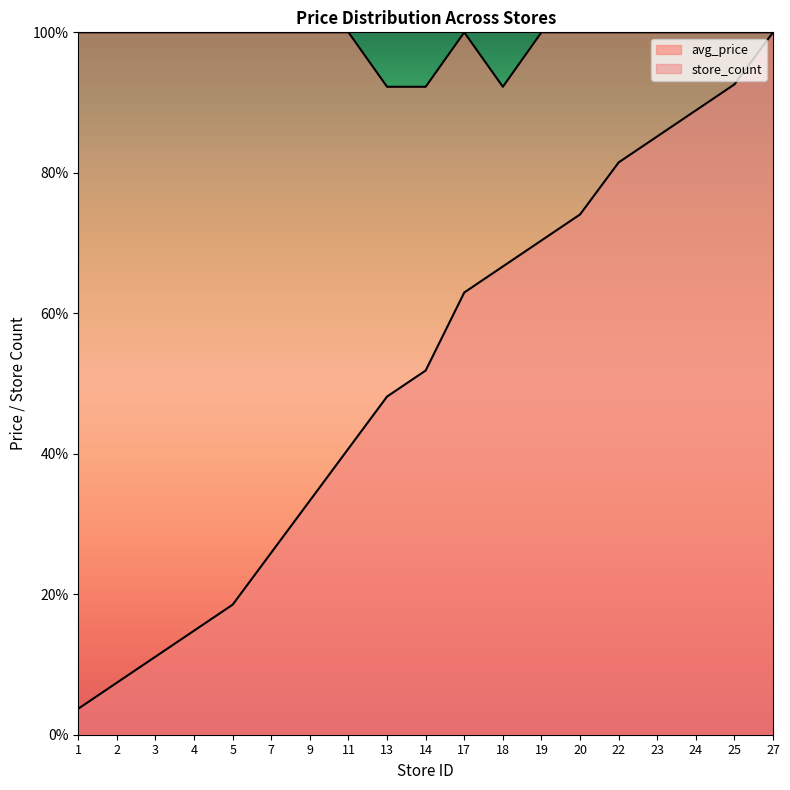

How many values in the store_count series exceed 51?

10